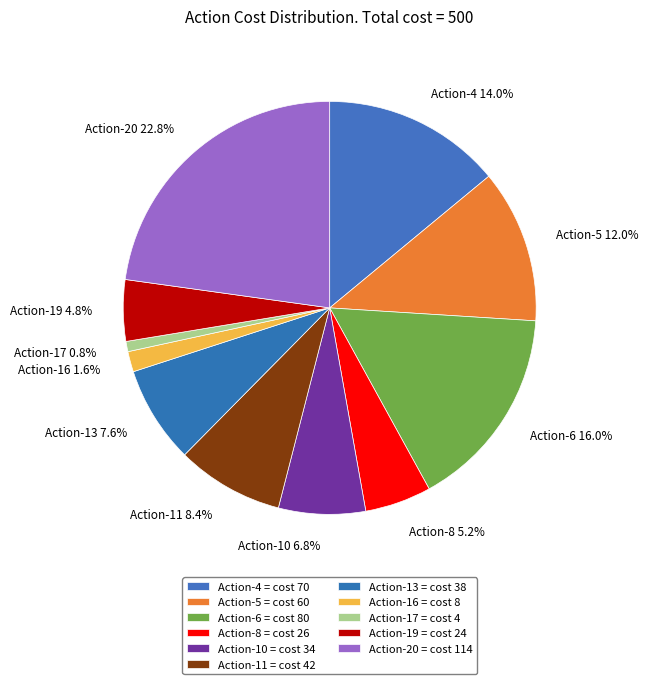

To the nearest percent, what percentage of the pie is Action-11?

8%